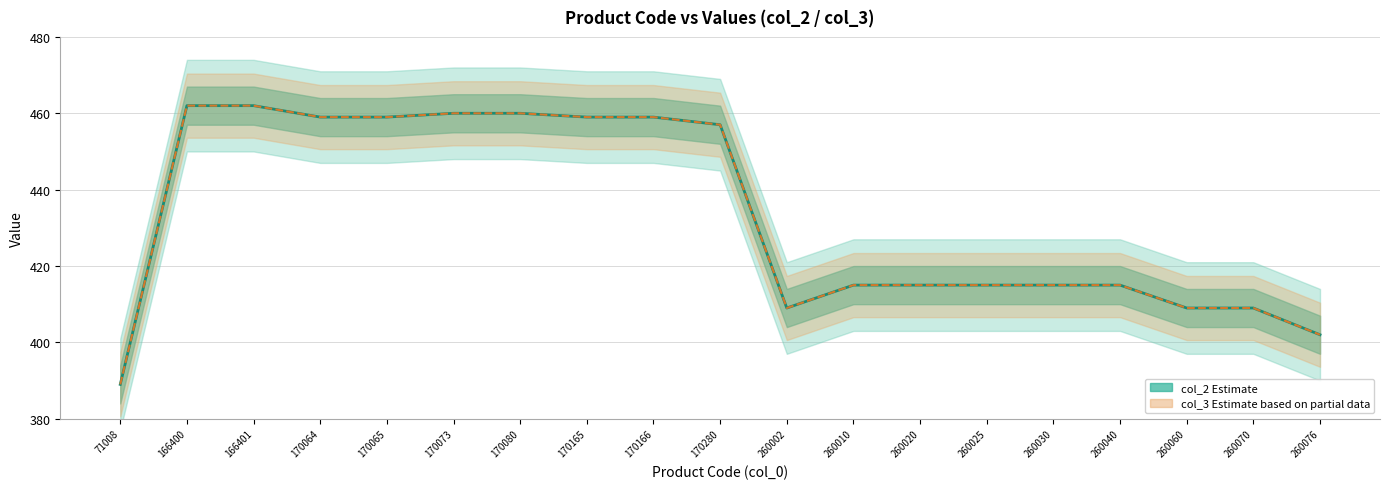

True or false: col_3 has a value of 102 at 170073.

False